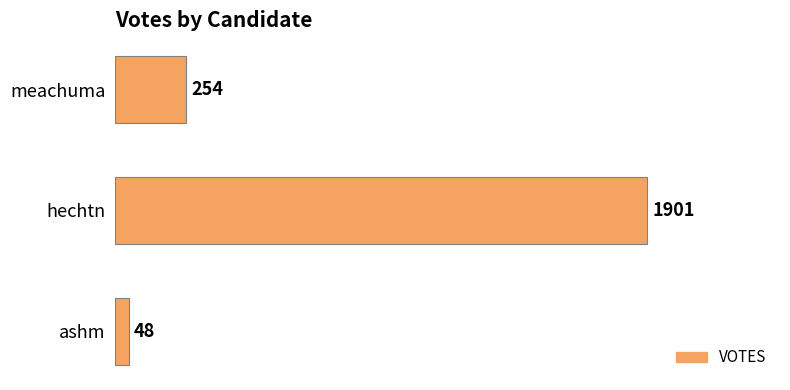

True or false: the data shows 48 at ashm.

True